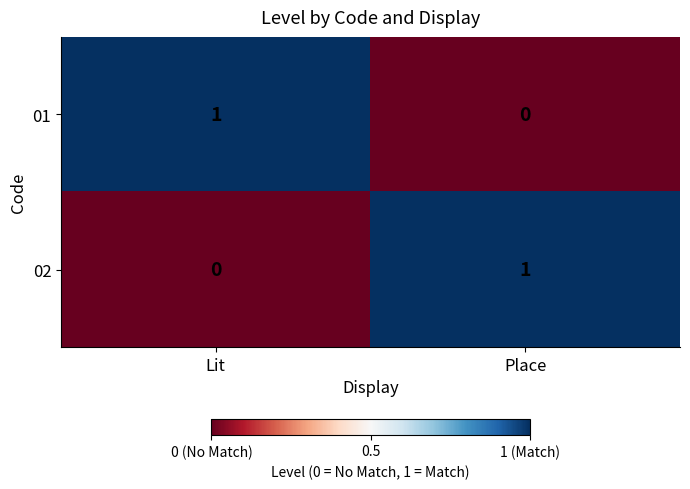

At which label does 01 reach its peak?

Lit